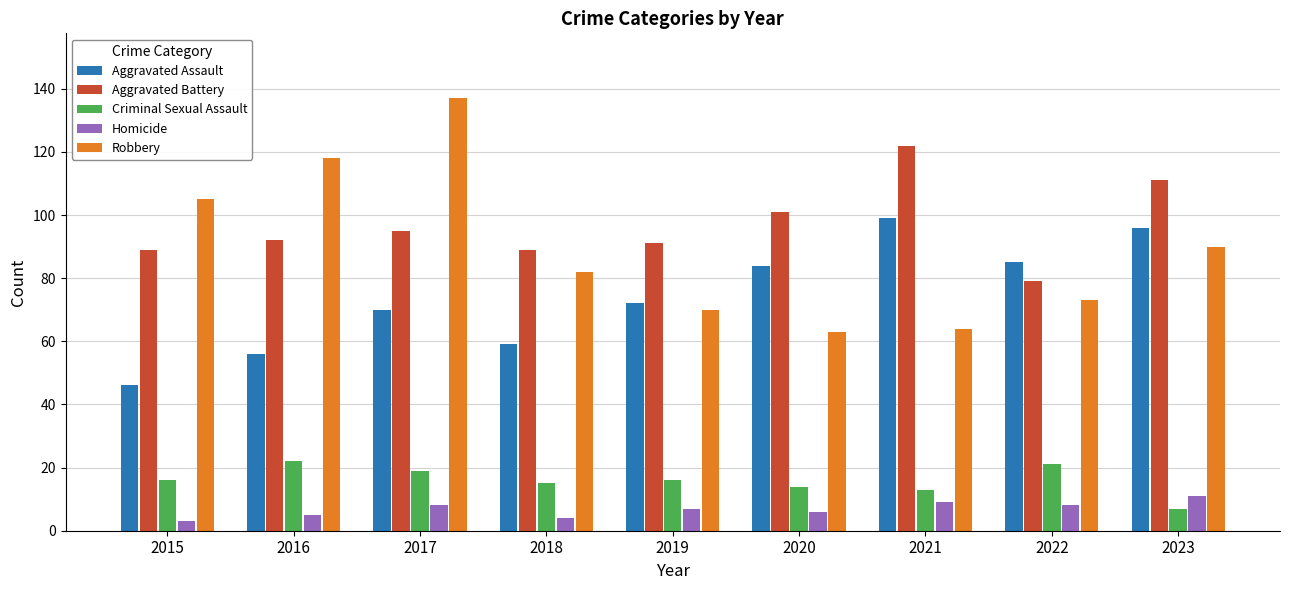

What is the value of the Homicide bar at the 1st from the left?

3